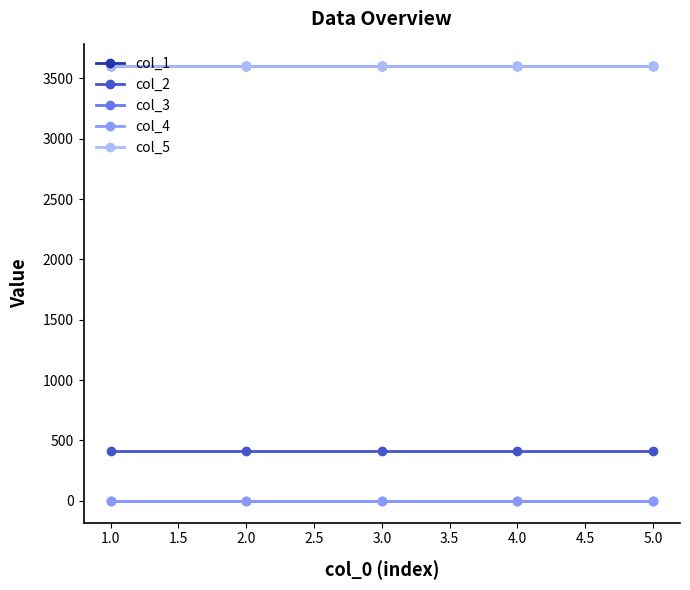

True or false: col_4 and col_5 intersect in this chart.

False